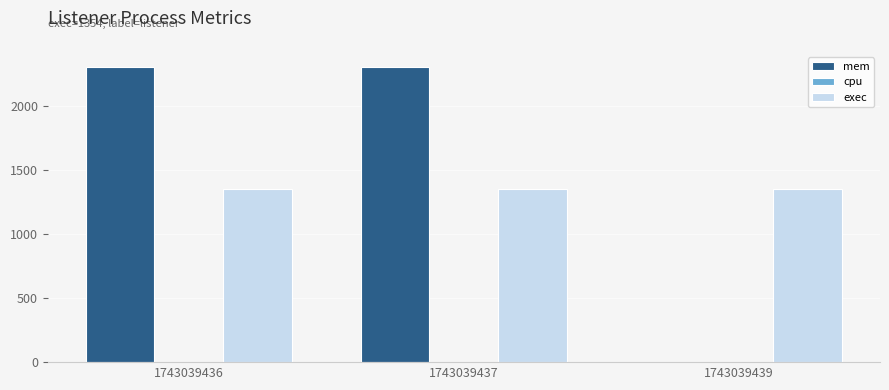

Is the value of mem at 1743039439 greater than the value of exec at 1743039437?

No